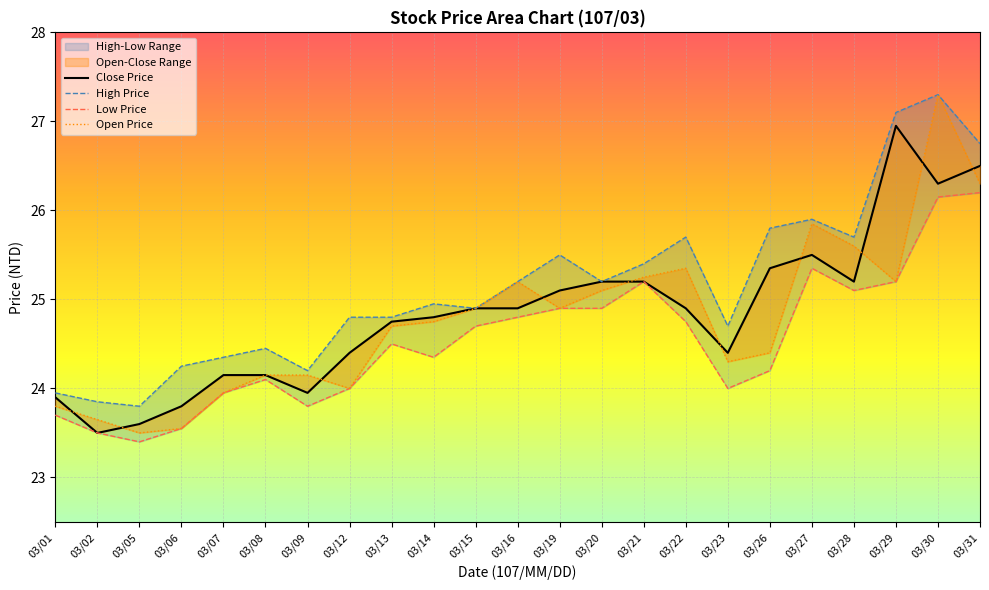

Is this an area chart (filled region under the line)?

No